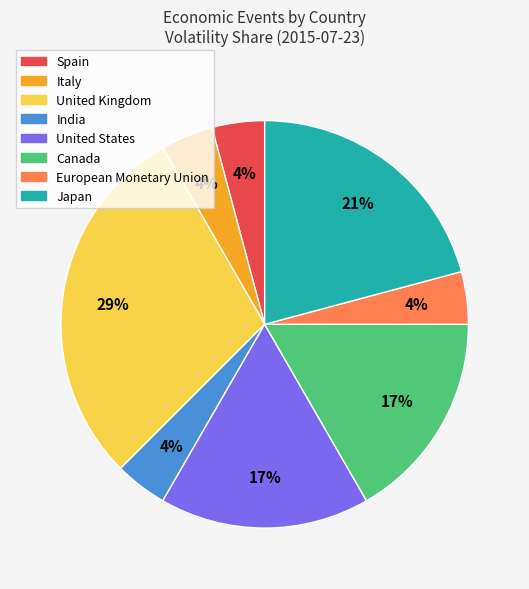

Combined, do Canada and Spain account for over 50%?

No